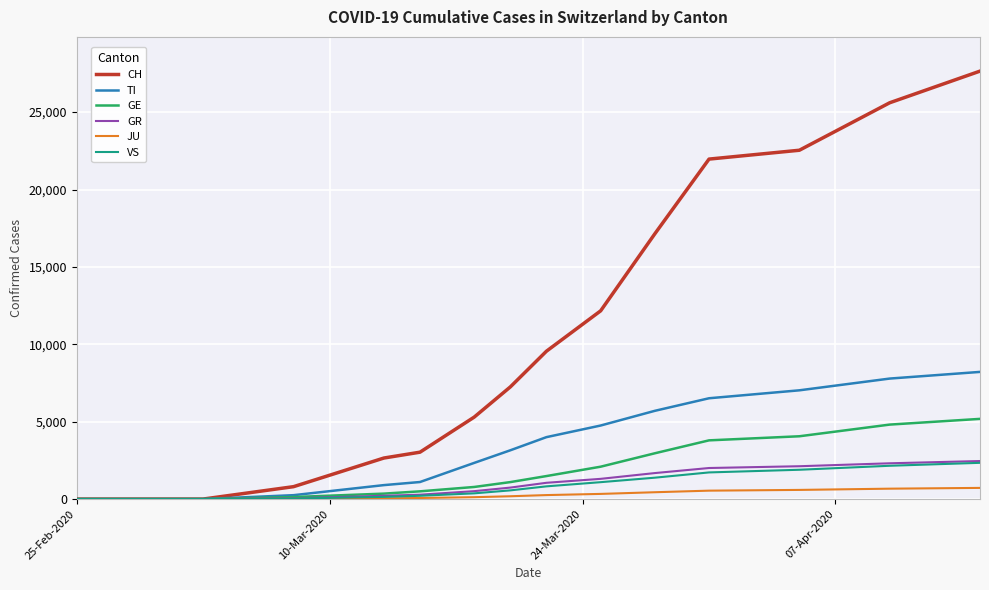

Which series has the largest total across all categories?

CH